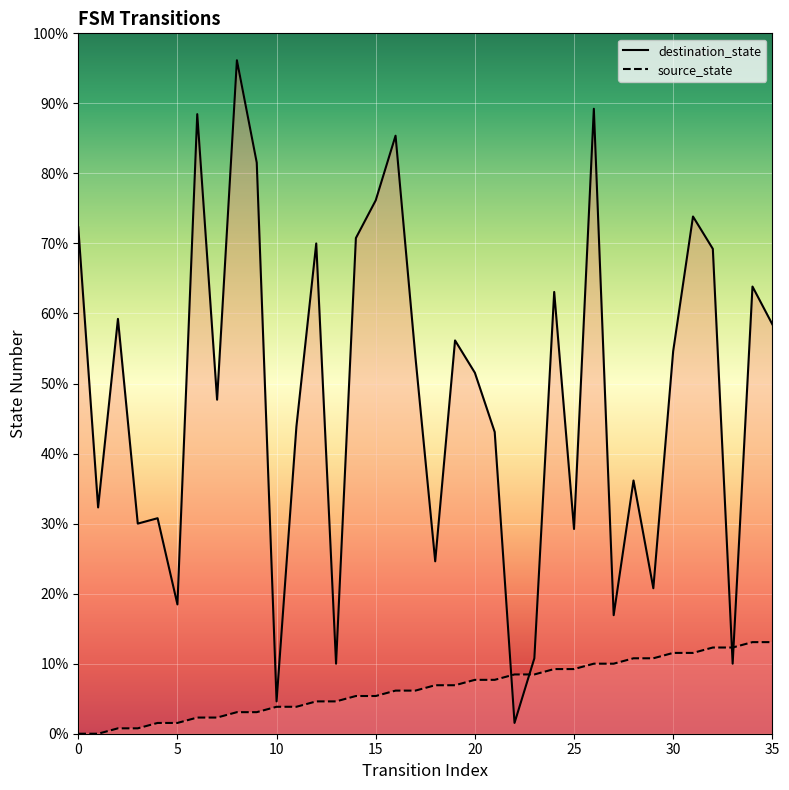

The source_state series shows 1 at 3. True or false?

False